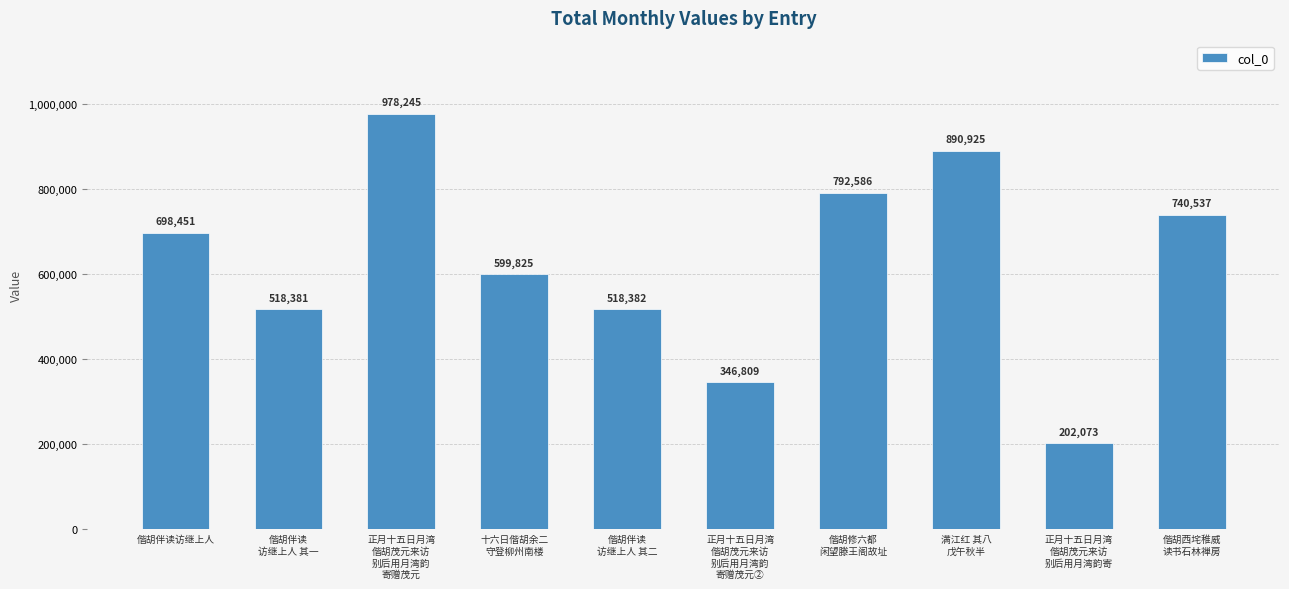

Which category has the highest value across all series?

正月十五日月湾
偕胡茂元来访
别后用月湾韵
寄赠茂元